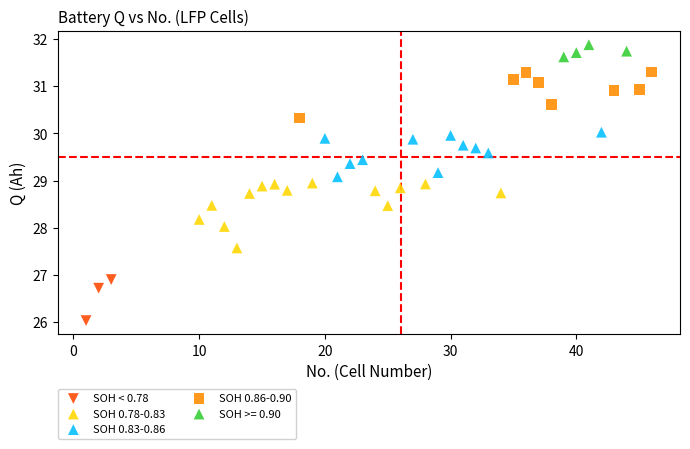

Which series contains the lowest Y value?

SOH < 0.78